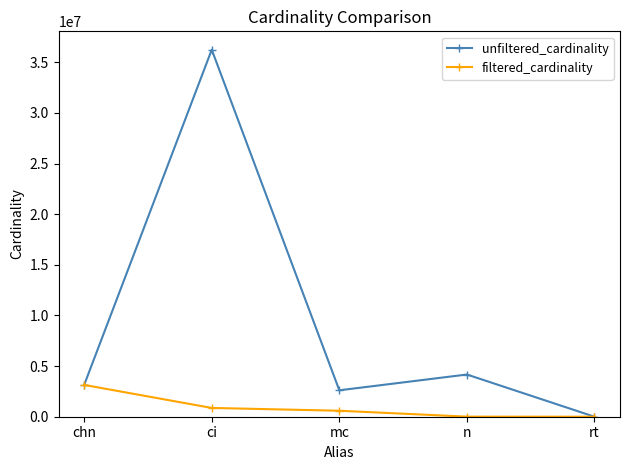

What are all the series names shown in the legend?

unfiltered_cardinality, filtered_cardinality